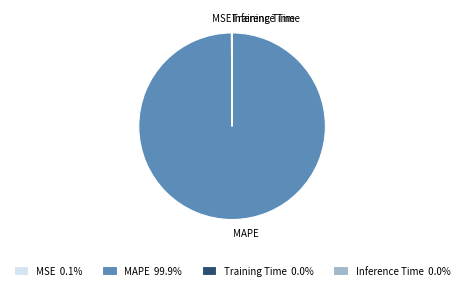

Is there a majority slice in this chart?

Yes